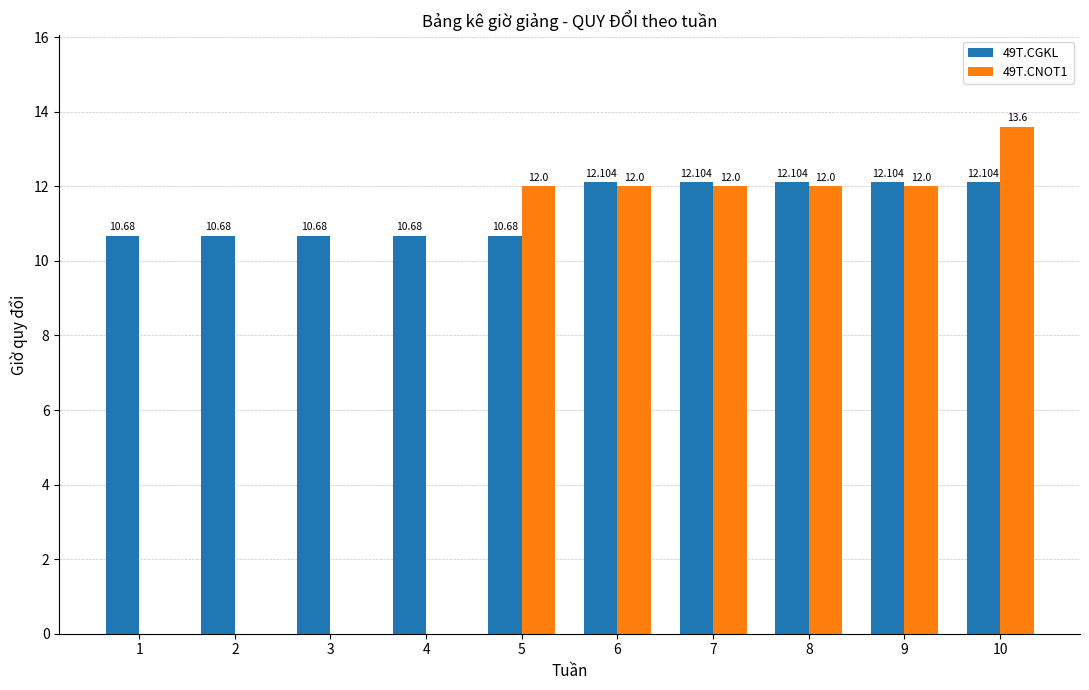

Is the value of 49T.CNOT1 at 10 greater than the value of 49T.CGKL at 9?

Yes